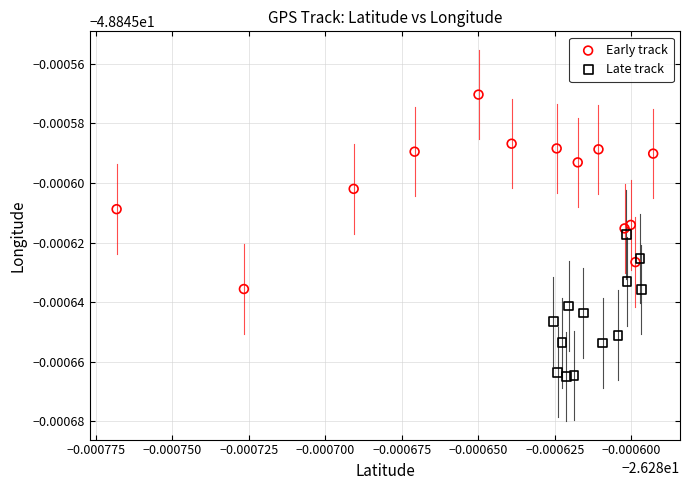

Which series contains the highest Y value?

Early track